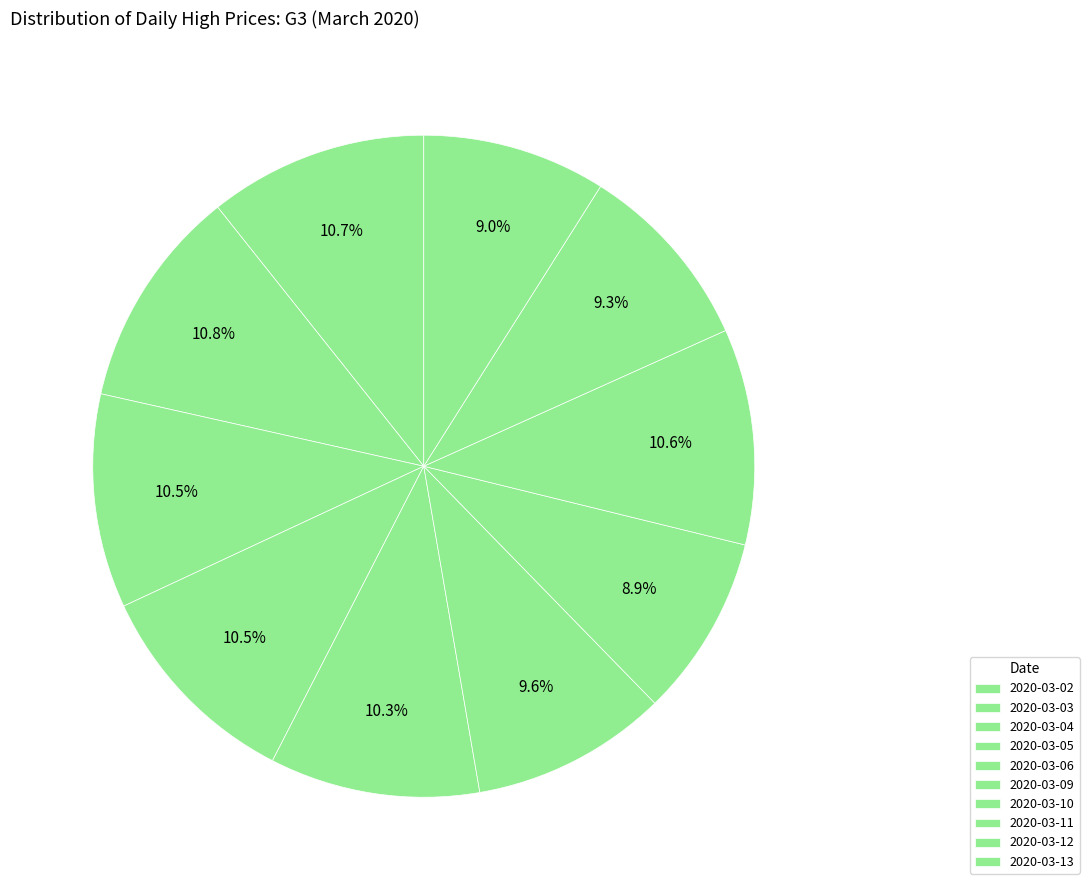

Which category has the biggest portion of the pie?

2020-03-03